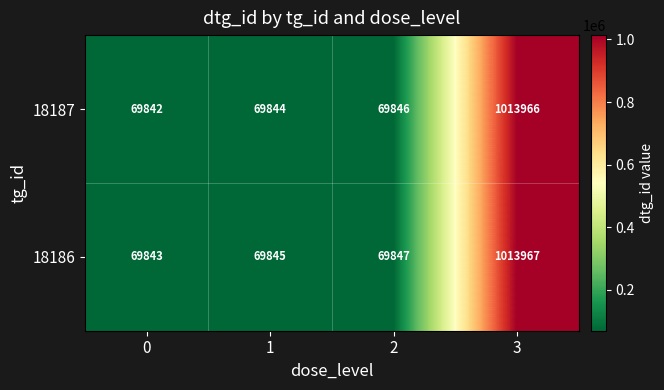

Which series has the largest total across all categories?

18186